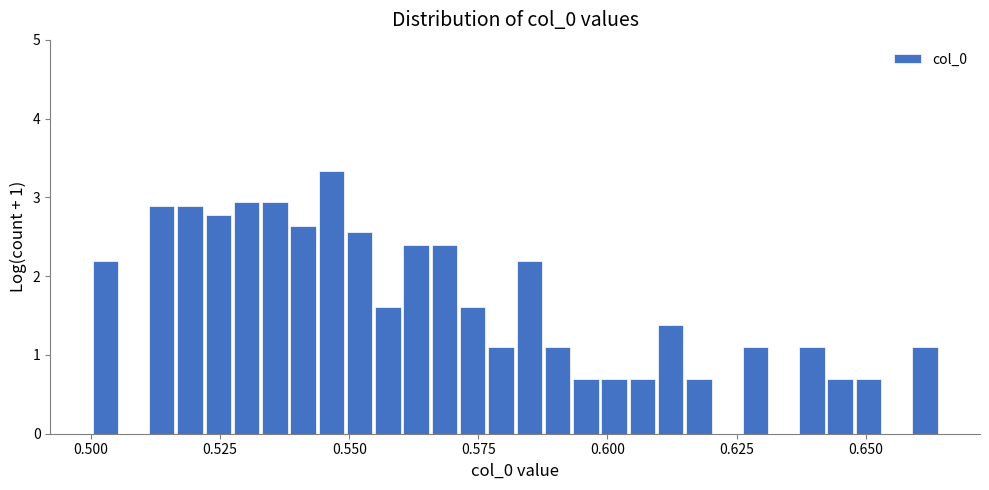

Read against the x-axis, roughly where is the centre of the tallest bar?

0.545